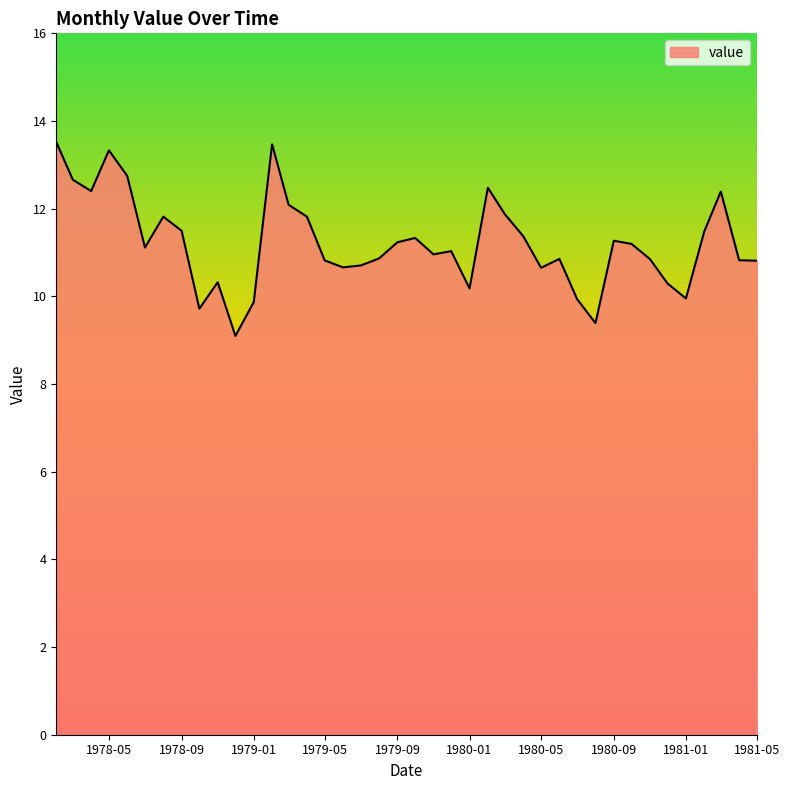

What is the difference between the maximum and minimum values?

4.4